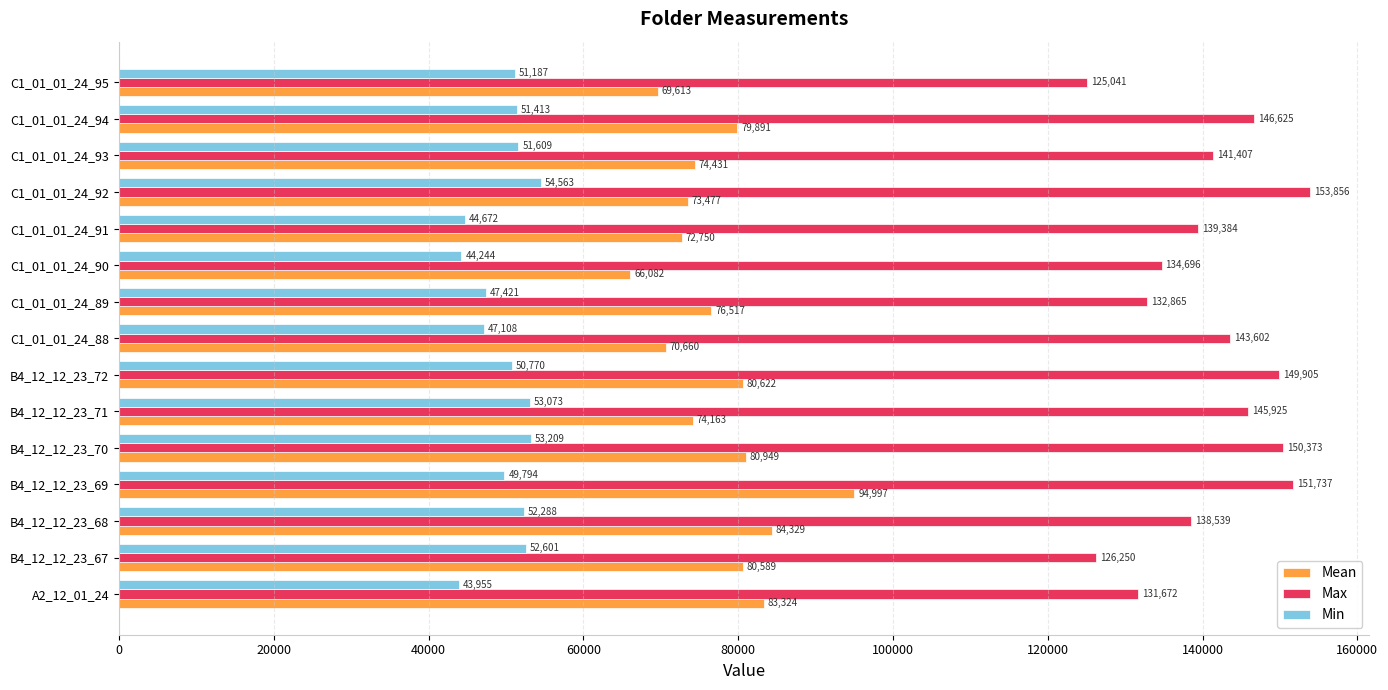

True or false: Mean has a value of 126574 at C1_01_01_24_89.

False